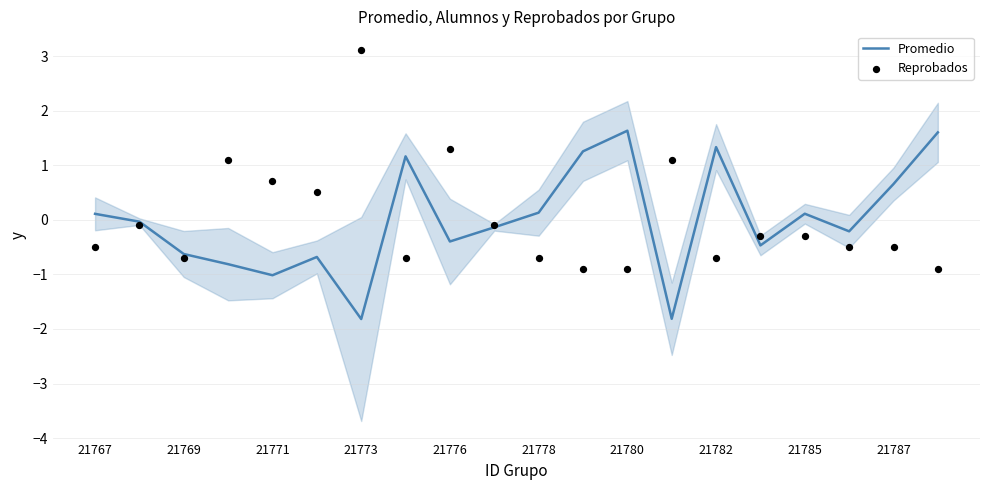

True or false: Promedio has a value of 0.7 at 21787.

True